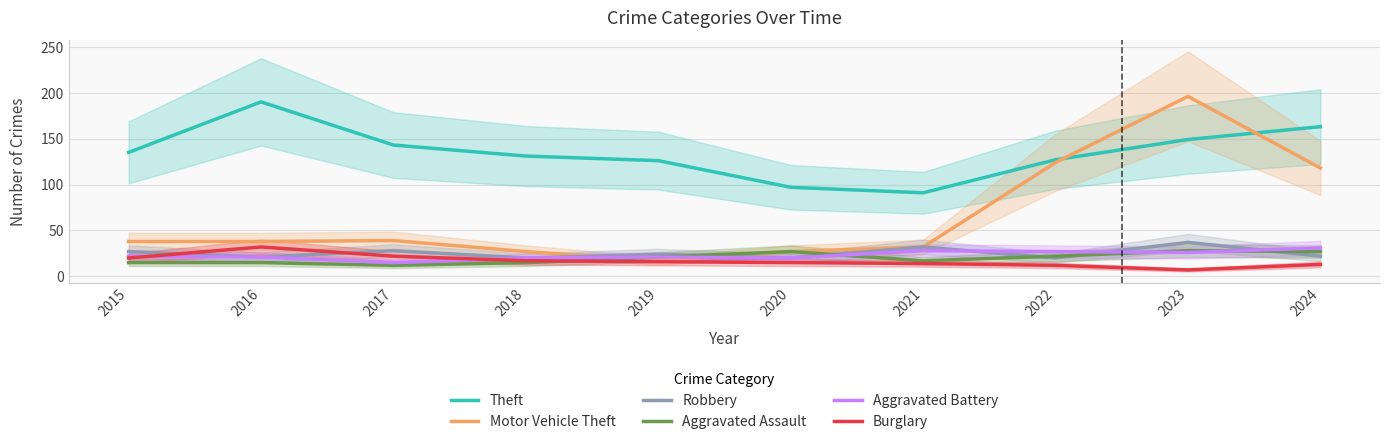

True or false: Robbery and Aggravated Battery intersect in this chart.

True